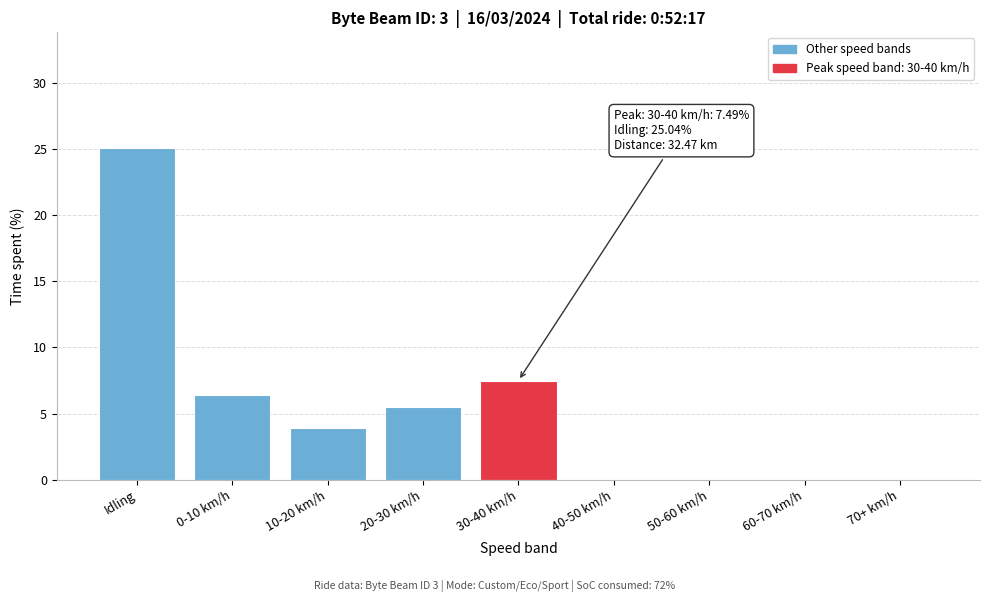

Reading left to right, transcribe all the data shown in this chart.

Idling=25.0	0-10 km/h=6.4	10-20 km/h=3.9	20-30 km/h=5.5	30-40 km/h=7.5	40-50 km/h=0.0	50-60 km/h=0.0	60-70 km/h=0.0	70+ km/h=0.0